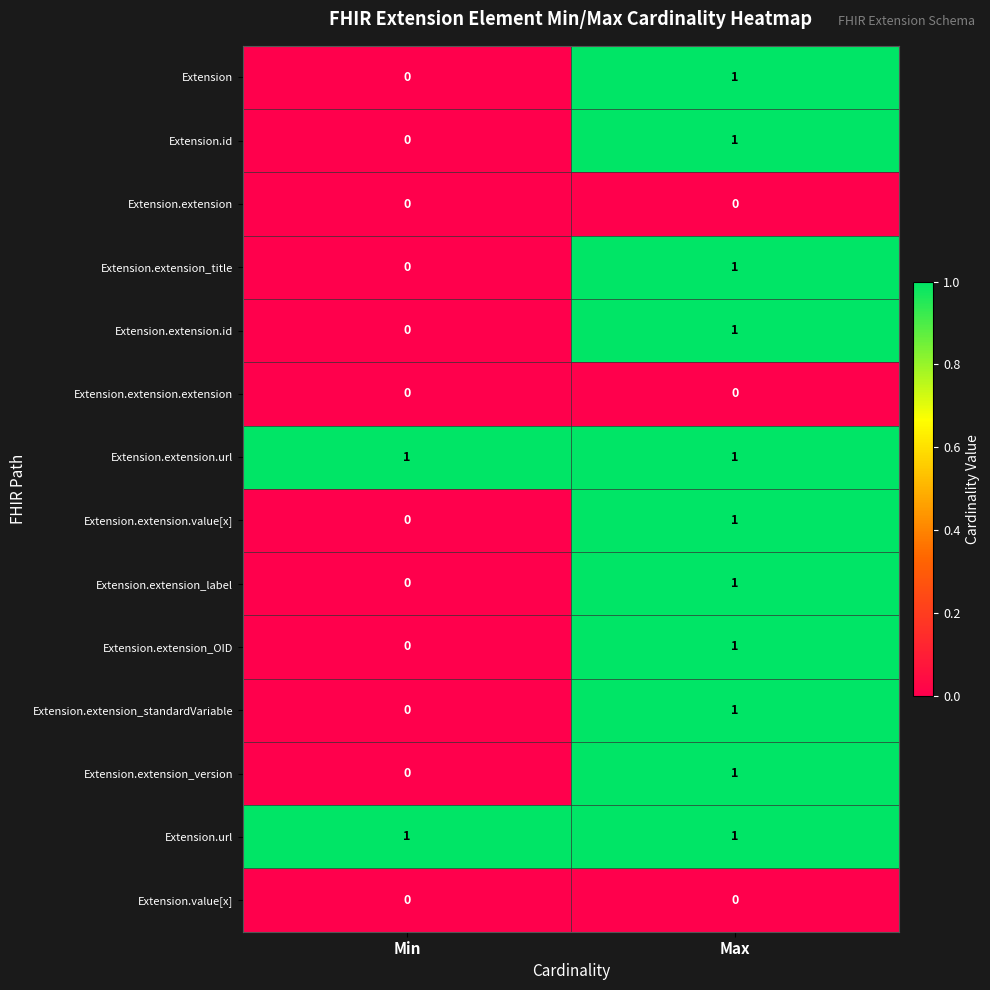

Reading left to right, extract all data points from this chart.

Extension: 0	1
Extension.id: 0	1
Extension.extension: 0	0
Extension.extension_title: 0	1
Extension.extension.id: 0	1
Extension.extension.extension: 0	0
Extension.extension.url: 1	1
Extension.extension.value[x]: 0	1
Extension.extension_label: 0	1
Extension.extension_OID: 0	1
Extension.extension_standardVariable: 0	1
Extension.extension_version: 0	1
Extension.url: 1	1
Extension.value[x]: 0	0